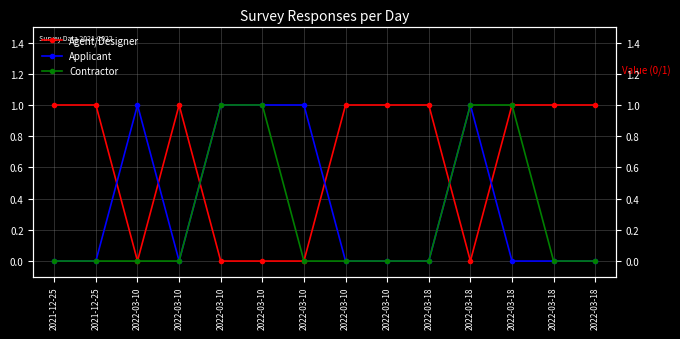

How many series are shown in this chart?

3